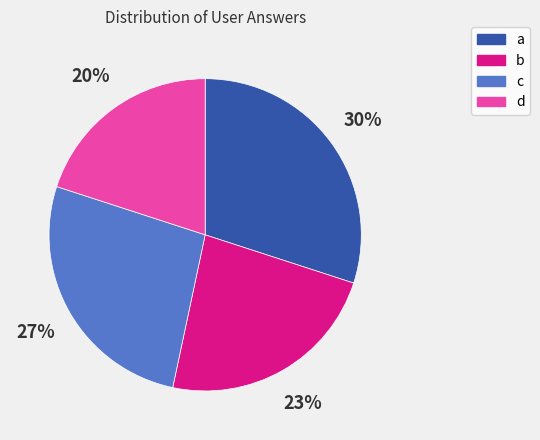

Does any single category account for the majority?

No